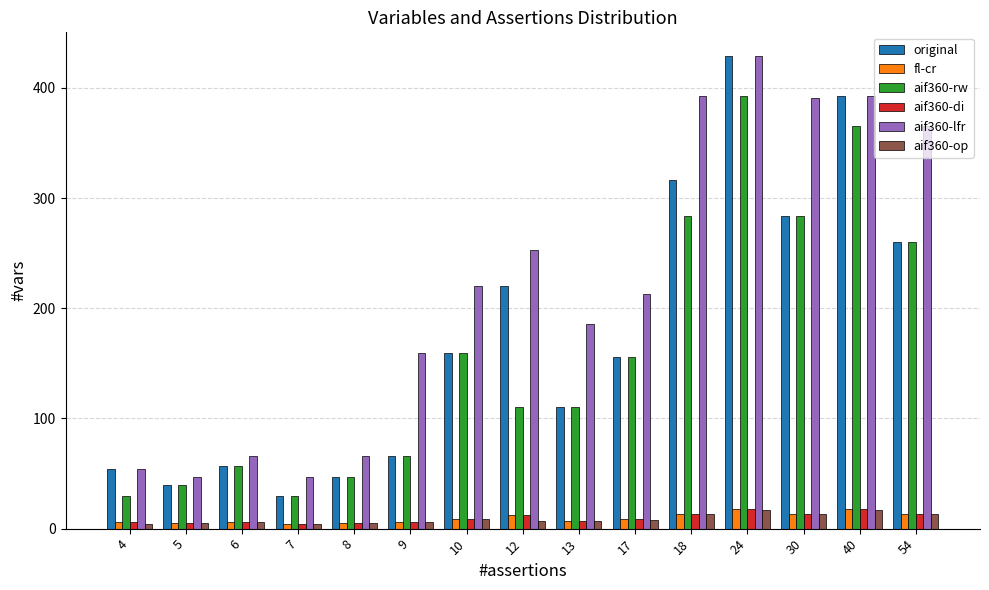

Where does the original series first go above 156?

10